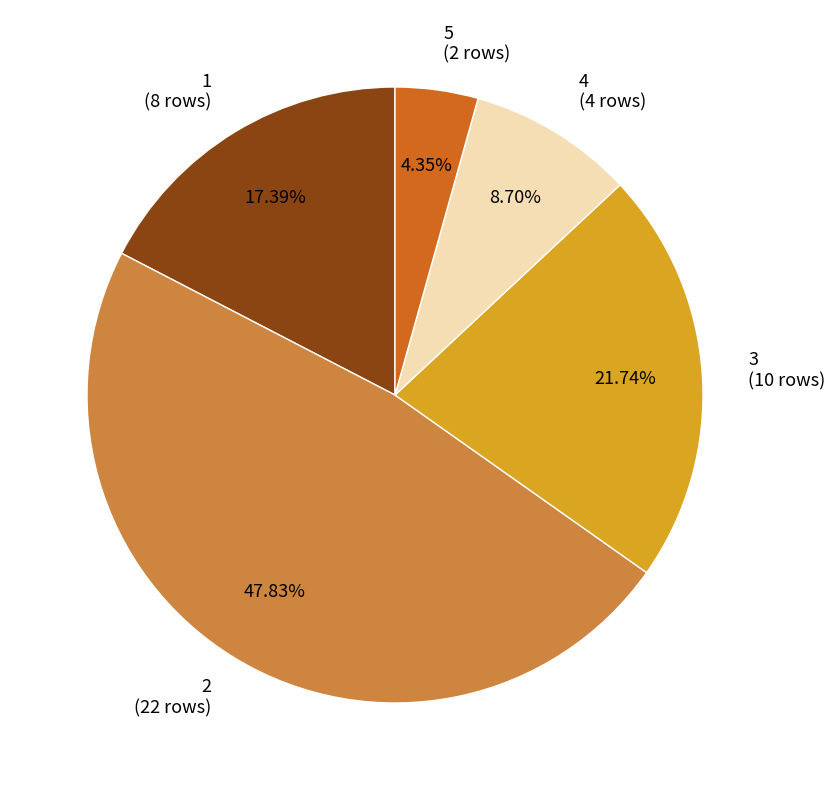

Between 4 (4 rows) and 2 (22 rows), which is larger?

2 (22 rows)